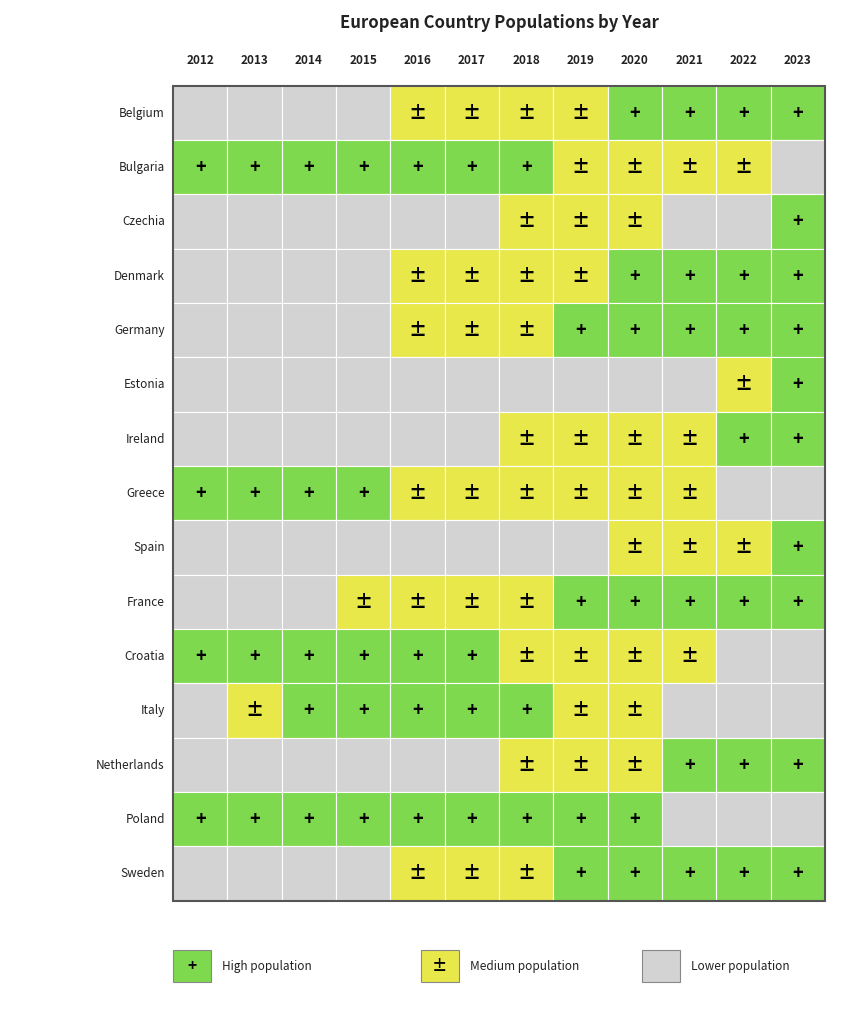

Reading right to left, what are all the values shown in this chart?

Belgium: 11742796	11617623	11554767	11522440	11455519	11398589	11351727	11311117	11237274	11180840	11137974	11075889
Bulgaria: 6447710	6838937	6916548	6951482	7000039	7050034	7101859	7153784	7202198	7245677	7284552	7327224
Czechia: 10827529	10516707	10494836	10693939	10649800	10610055	10578820	10553843	10538275	10512419	10516125	10505445
Denmark: 5932654	5873420	5840045	5822763	5806081	5781190	5748769	5707251	5659715	5627235	5602628	5580516
Germany: 84358845	83237124	83155031	83166711	83019213	82792351	82521653	82175684	81197537	80767463	80523746	80327900
Estonia: 1365884	1331796	1330068	1328976	1324820	1319133	1315635	1315944	1314870	1315819	1320174	1325217
Ireland: 5271395	5060004	5006324	4964440	4904240	4830392	4784383	4726286	4677627	4637852	4609779	4589287
Greece: 10413982	10459782	10678632	10718565	10724599	10741165	10768193	10783748	10858018	10926807	11003615	11086406
Spain: 48085361	47432893	47398695	47332614	46937060	46658447	46528024	46440099	46449565	46512199	46727890	46818219
France: 68172977	67957053	67656682	67485531	67290471	67026224	66809816	66638391	66458153	66165980	65600350	65276983
Croatia: 3850894	3862305	4036355	4058165	4076246	4105493	4154213	4190669	4225316	4246809	4262140	4275984
Italy: 58997201	59030133	59236213	59641488	59816673	60483973	60589445	60665551	60795612	60782668	59685227	59394207
Netherlands: 17811291	17590672	17475415	17407585	17282163	17181084	17081507	16979120	16900726	16829289	16779575	16730348
Poland: 36753736	36889761	37073357	37958138	37972812	37976687	37972964	37967209	38005614	38017856	38062535	38063792
Sweden: 10521556	10452326	10379295	10327589	10230185	10120242	9995153	9851017	9747355	9644864	9555893	9482855